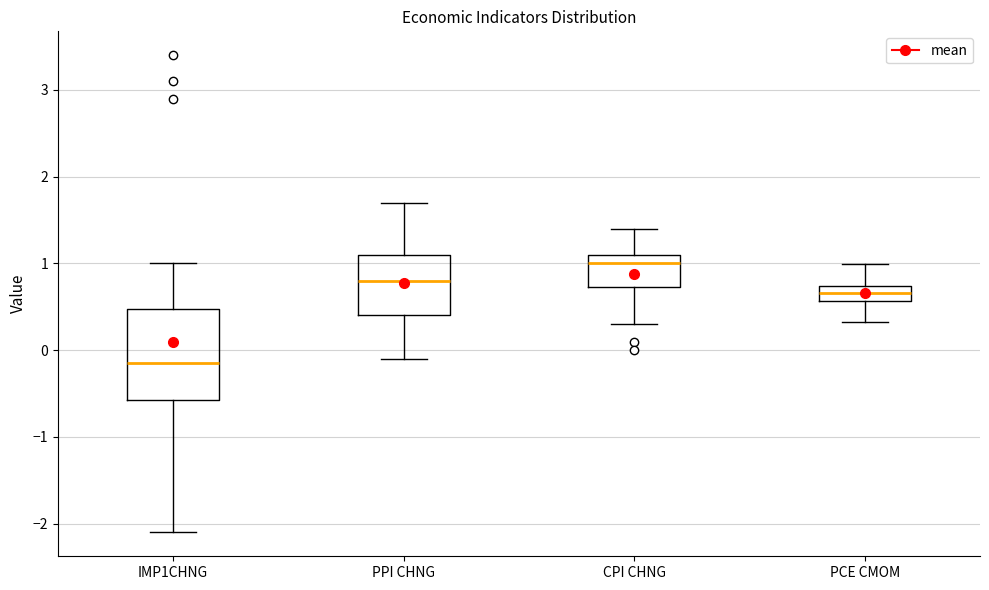

Where is the upper edge of the box for PCE CMOM on the y-axis? The values are not printed on the chart, so give them approximately, as read against the axis.

0.7